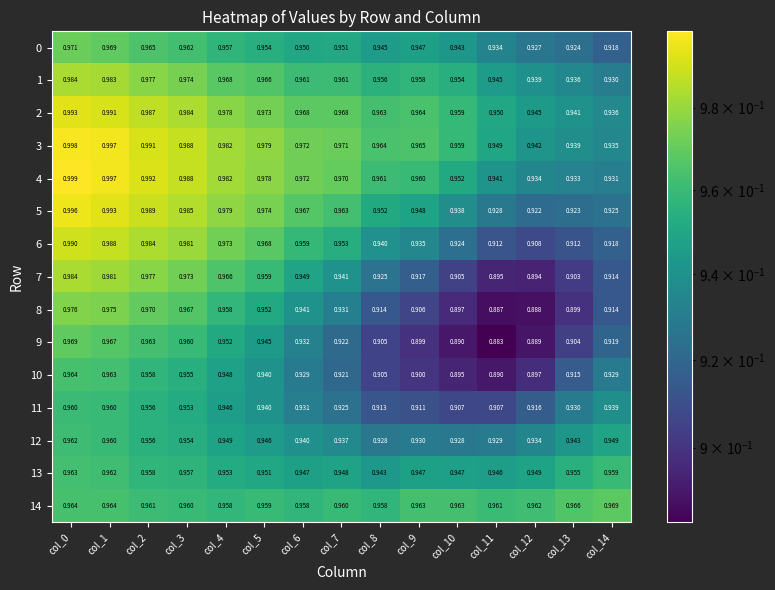

Is the value of 3 at col_5 greater than the value of 9 at col_13?

Yes